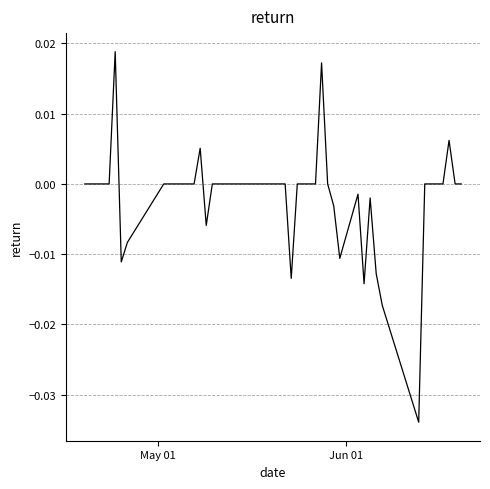

Does the chart display data point markers on the line(s)?

No